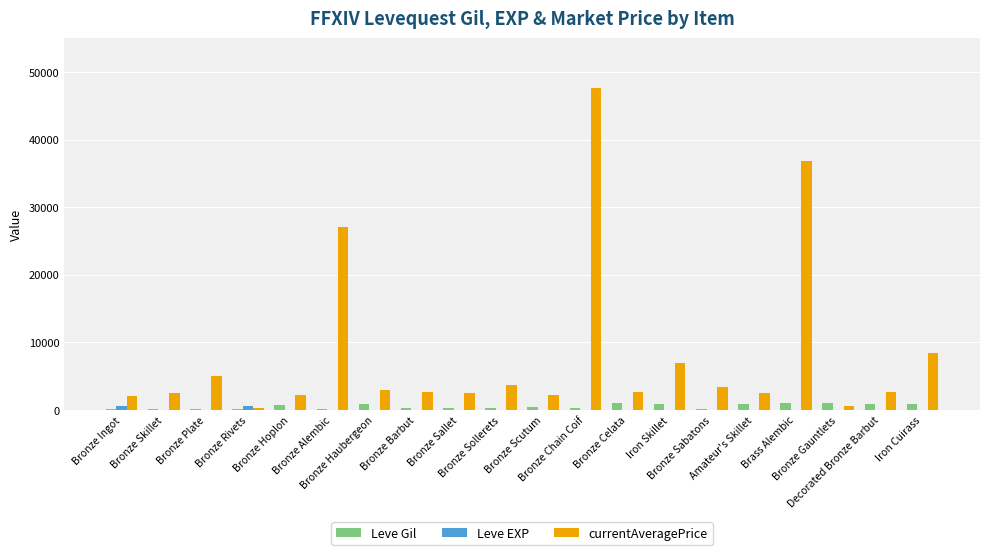

Does the chart contain stacked bars?

No